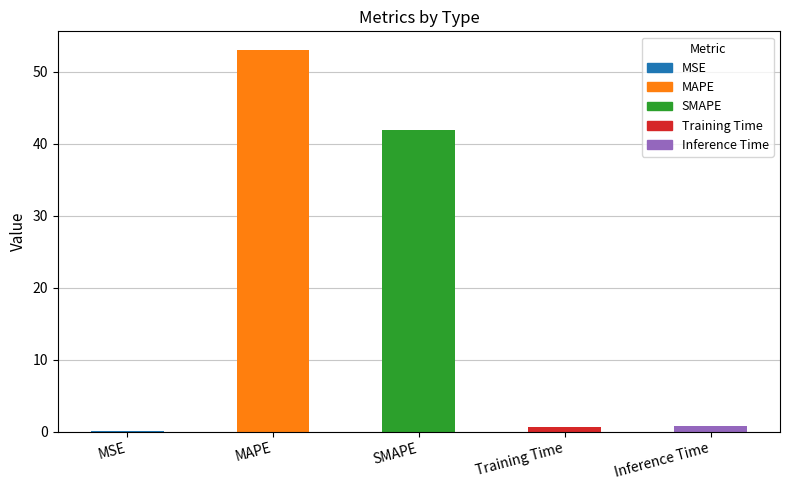

Which category has the highest value across all series?

MAPE